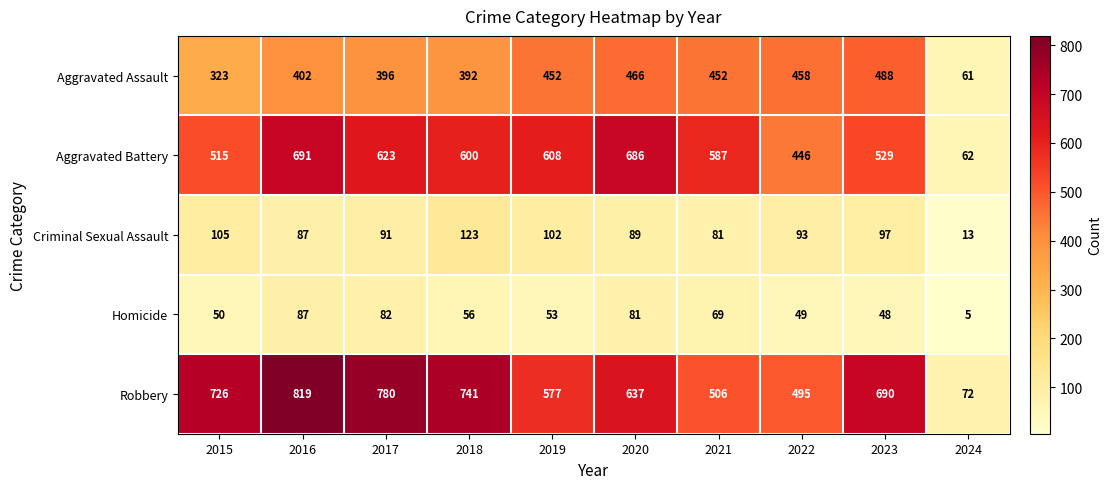

The value of Aggravated Battery at 2022 is 240. True or false?

False